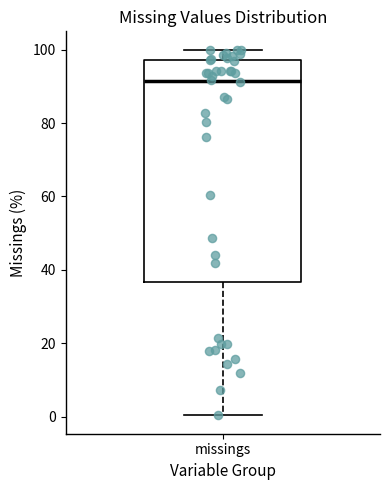

Transcribe this box plot: give where the median line is, the range the box spans, and where the two whiskers end, as read against the y-axis. The values are not printed on the chart, so give them approximately, as read against the axis.

median 92, box 36 to 98, whiskers 0 to 100